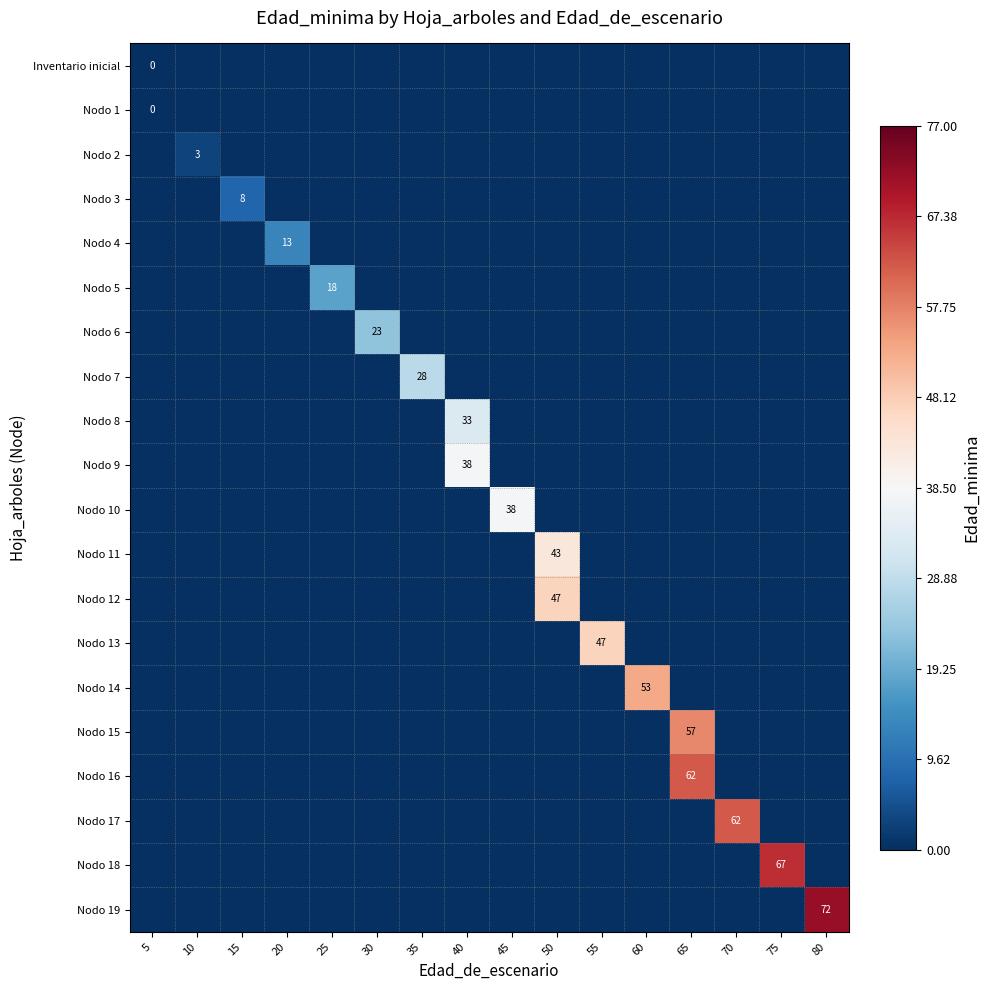

Is it true that Nodo 7 equals 7 at 35?

False